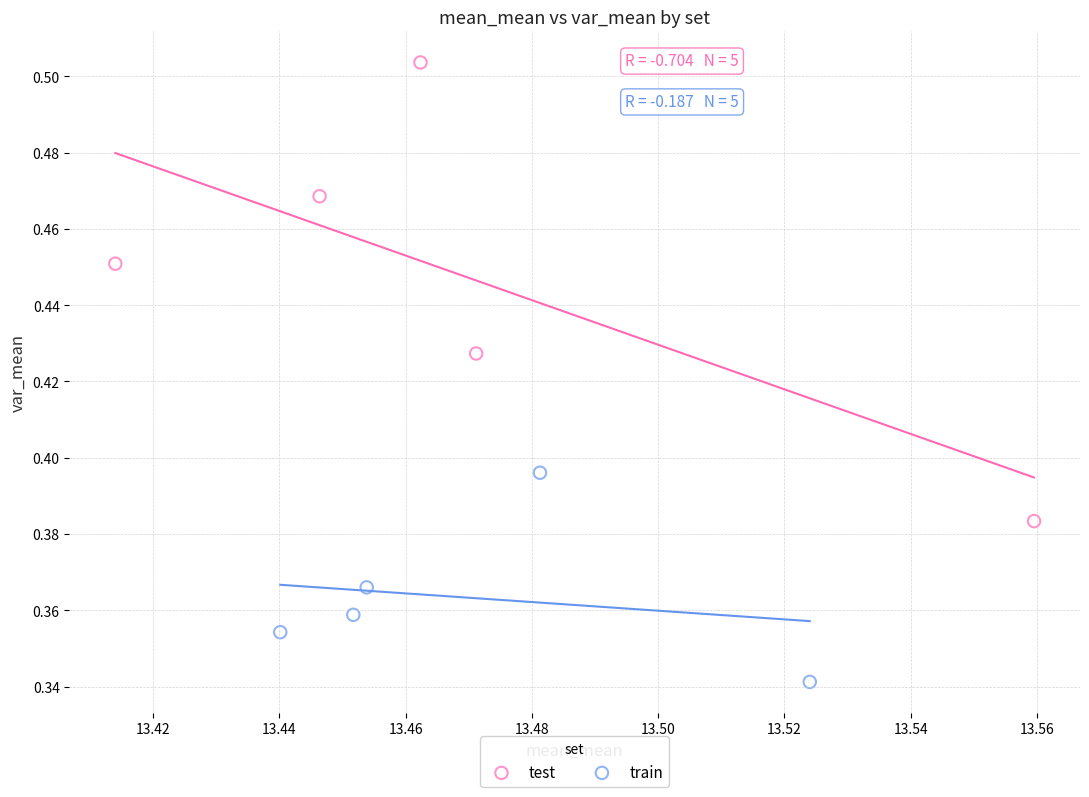

Which series reaches the minimum Y coordinate?

train